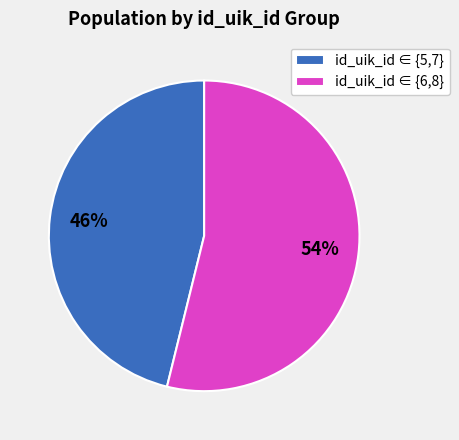

To the nearest percent, what is the average slice percentage?

50%